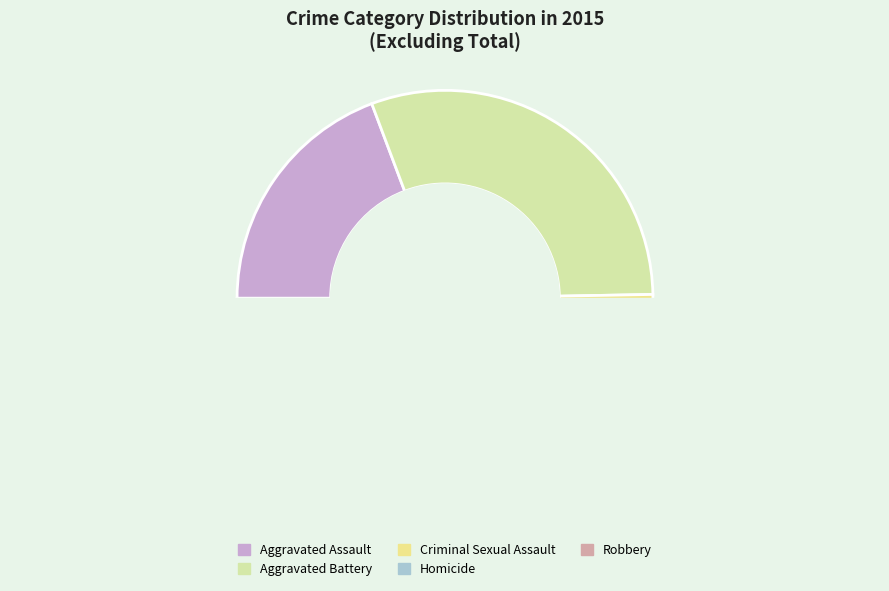

Is Robbery the majority of the pie?

No